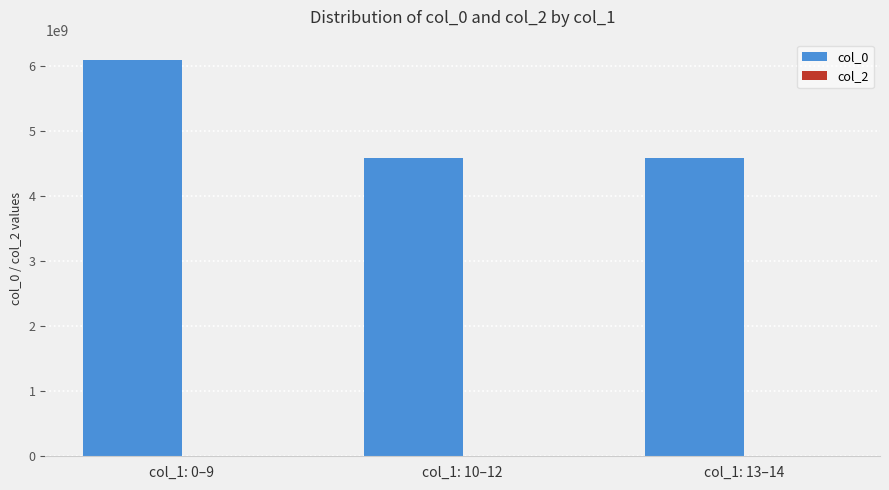

What is the maximum value shown in the chart?

6093112056